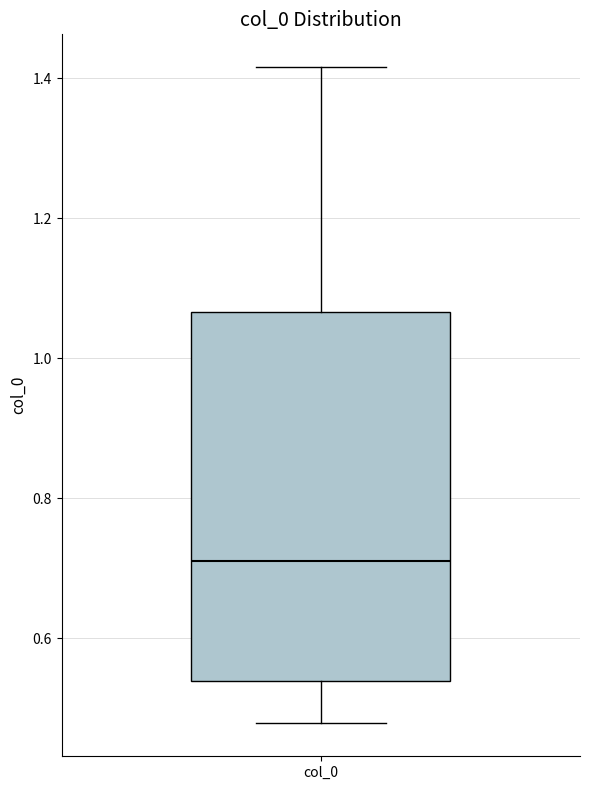

Where is the lower edge of the box for col_0 on the y-axis? The values are not printed on the chart, so give them approximately, as read against the axis.

0.54